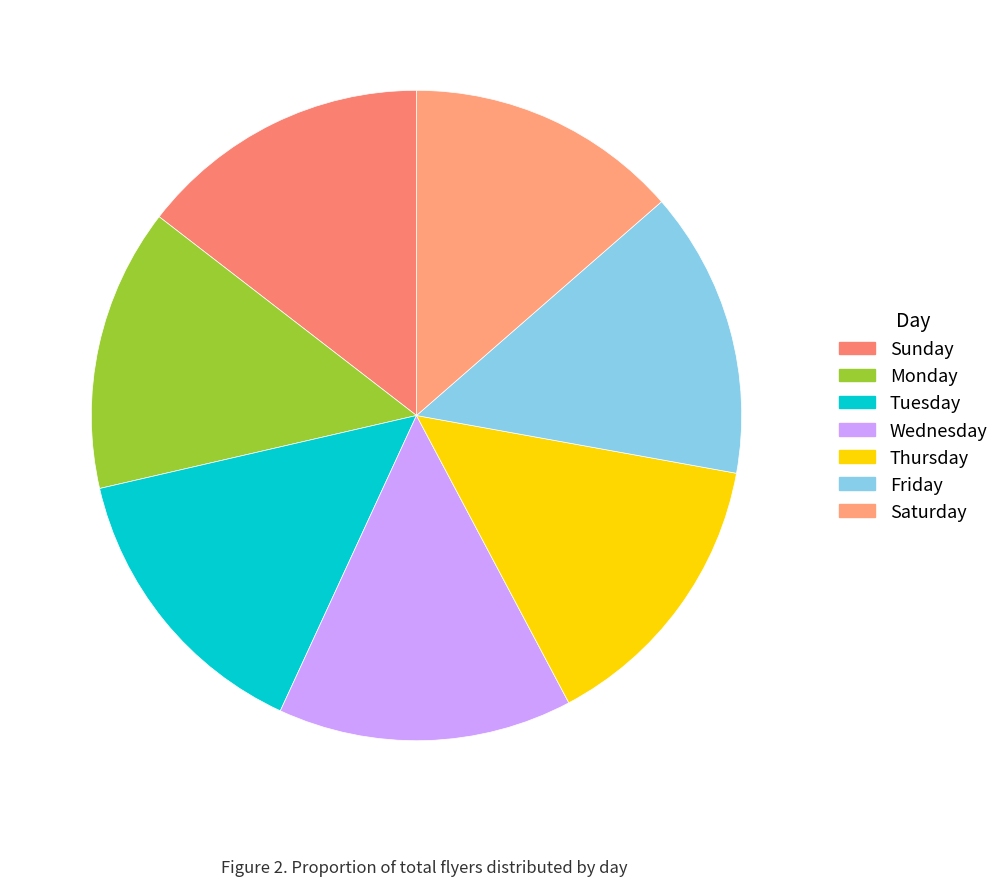

To the nearest percent, what is the average slice percentage?

14%